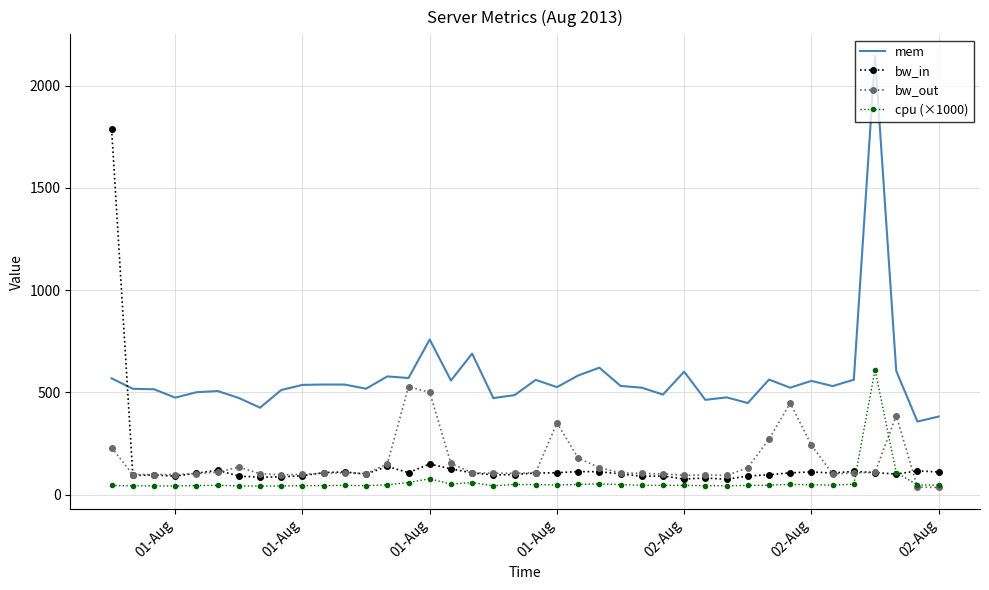

What is the difference between the maximum and minimum values in the mem series?

1788.6